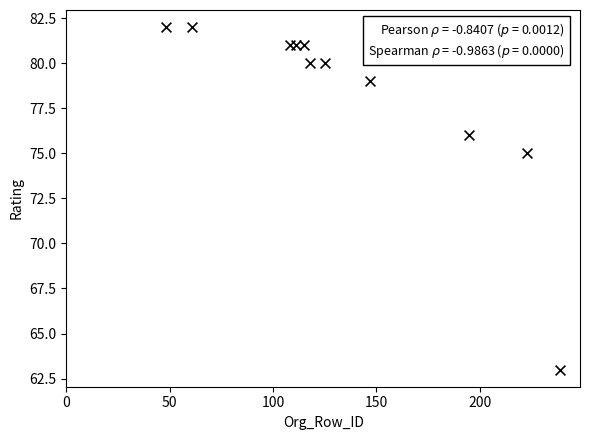

What Y value in the scatter plot is closest to 72?

75